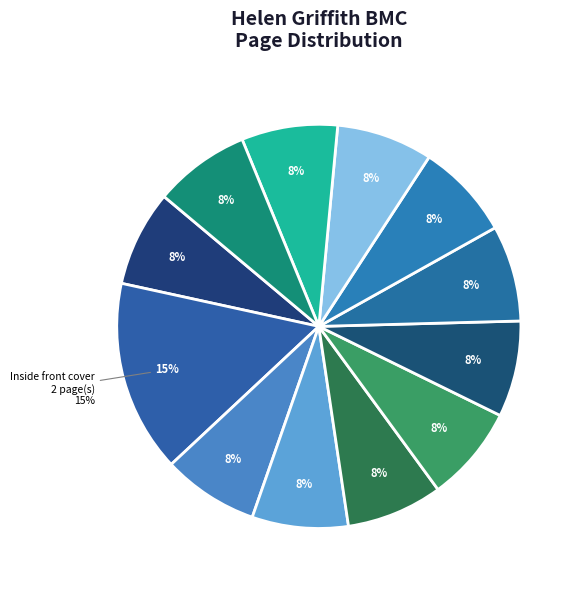

Is 2r the majority of the pie?

No